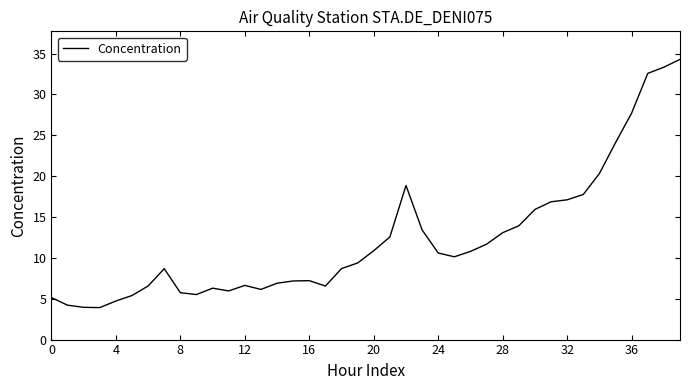

What is the maximum value shown in the chart?

34.3